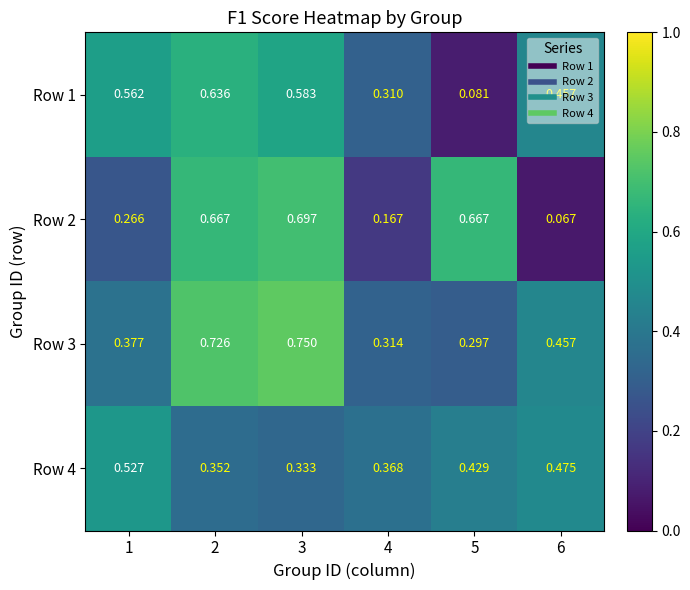

Is the value of Row 2 at 5 greater than the value of Row 1 at 5?

Yes